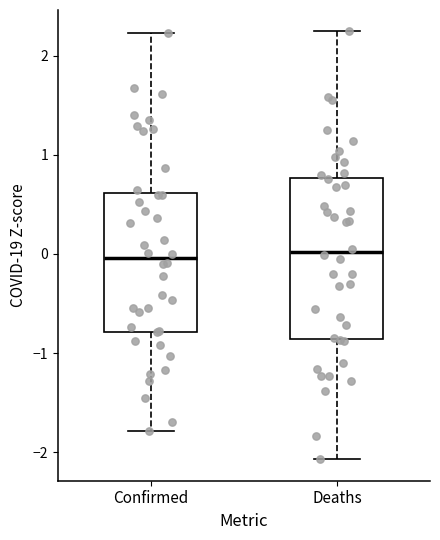

Comparing the boxes themselves (not the whiskers), which one is the tallest?

Deaths